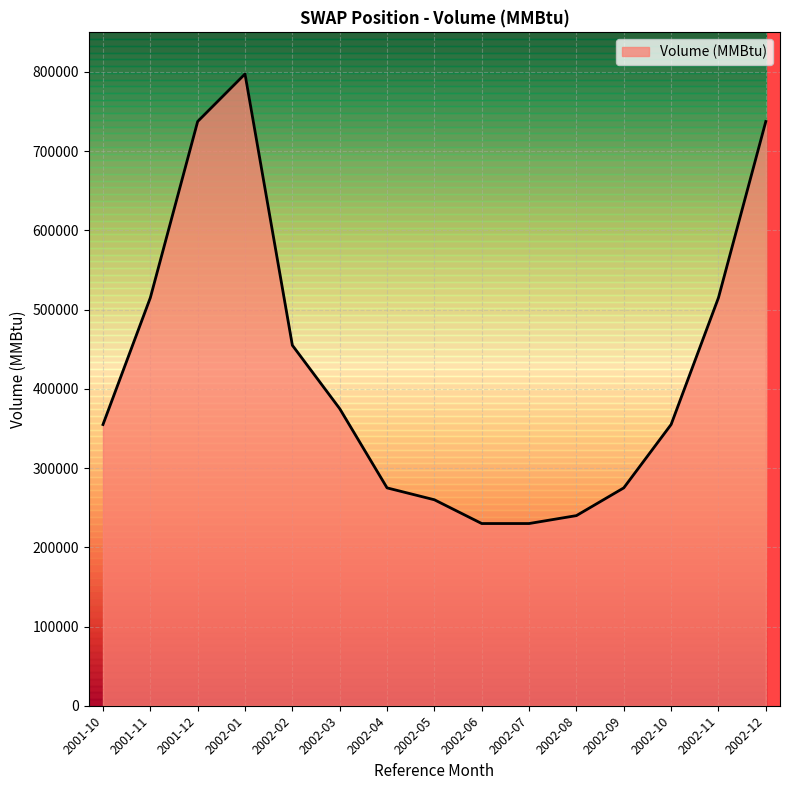

What is the average value?

423500